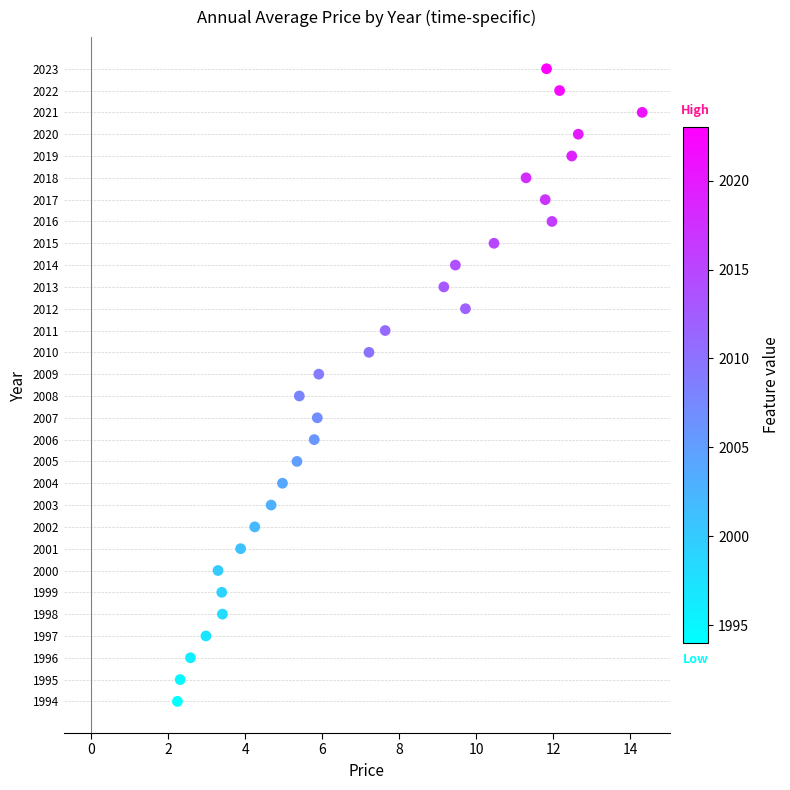

What is the range of Y values (max minus min)?

29